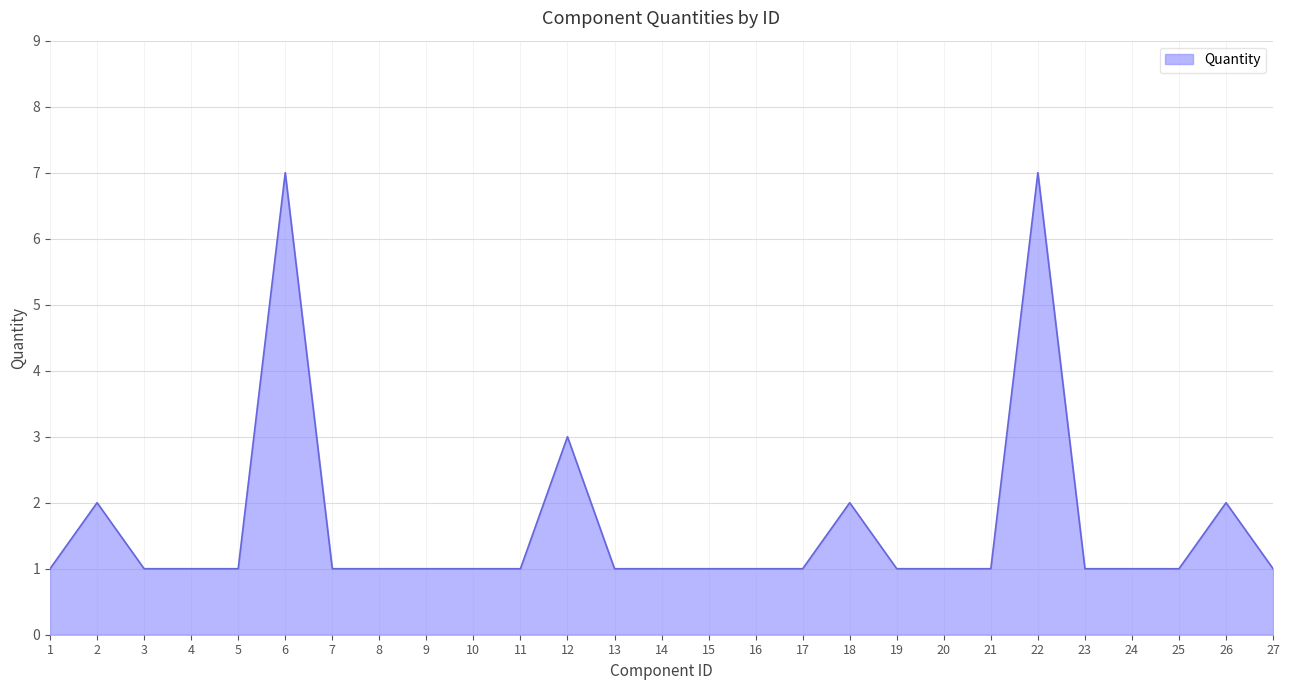

What is the difference between the values at 19 and 6?

6